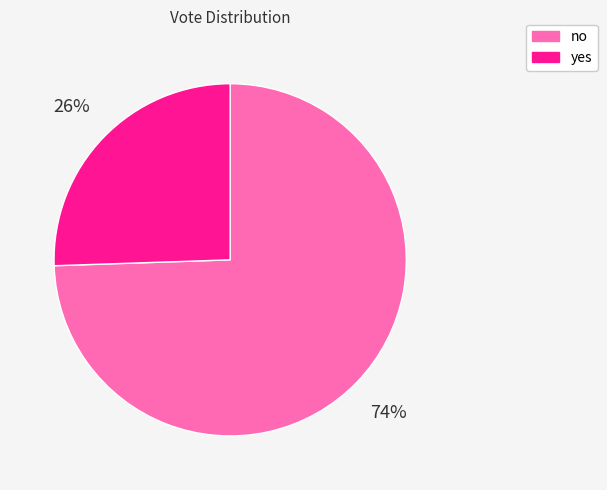

Rank the categories by value from lowest to highest.

yes, no